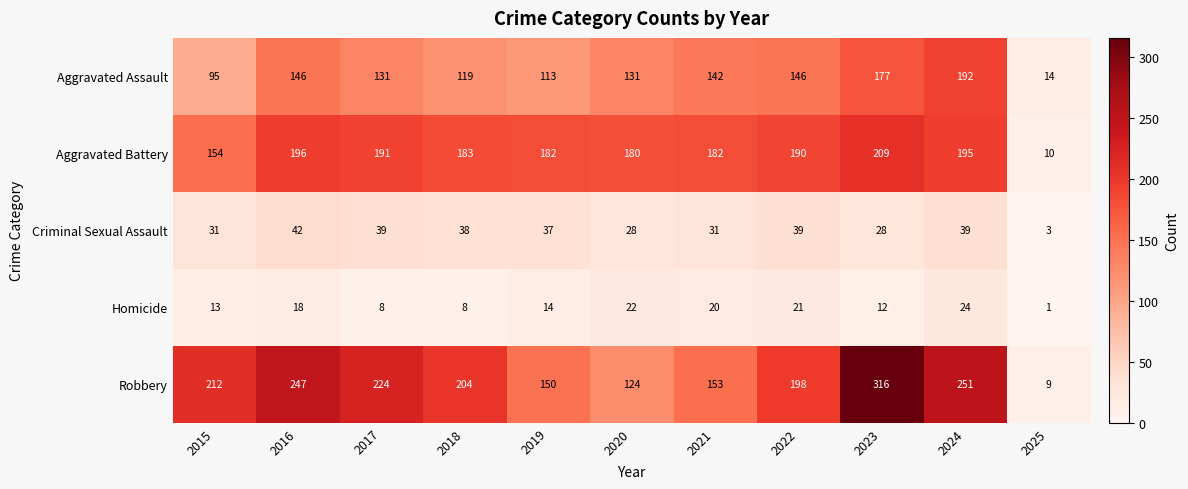

What is the approximate value of Aggravated Battery at 2019, to the nearest 5?

180